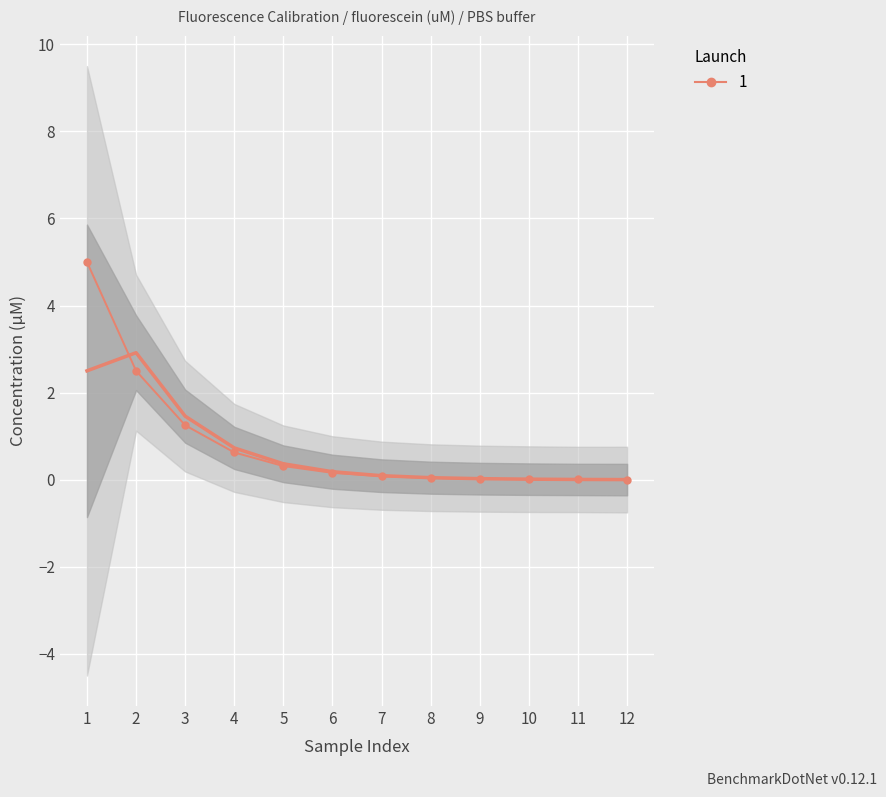

What is the average value of the fluorescein (uM) series?

0.8